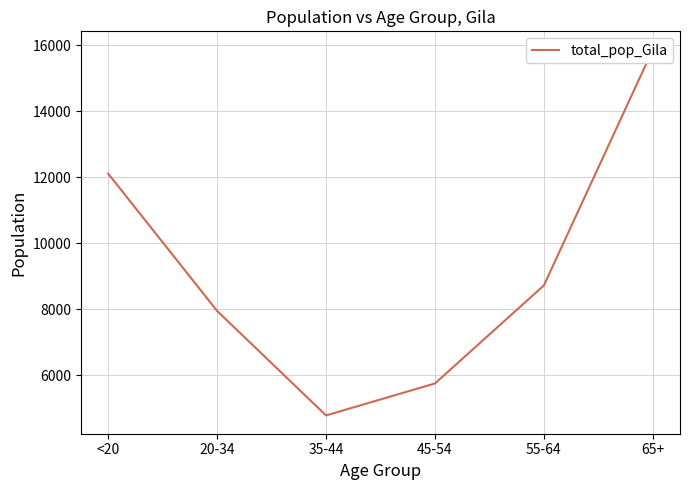

How many lines are shown in the chart?

1